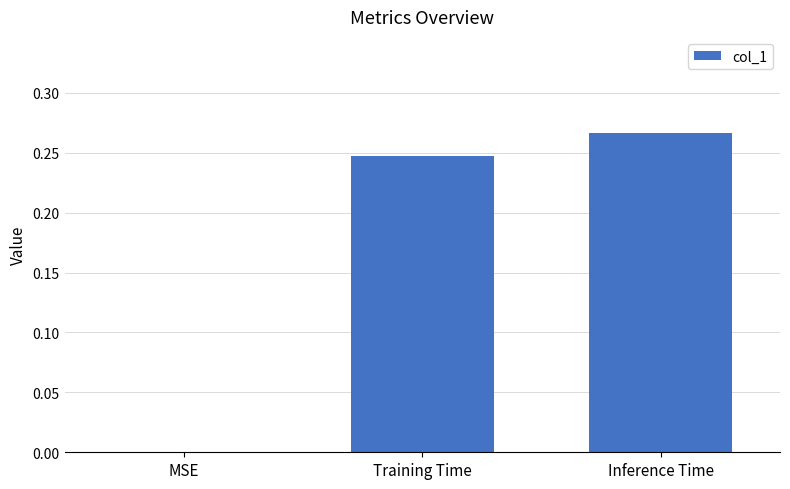

Which category has the highest value across all series?

Inference Time